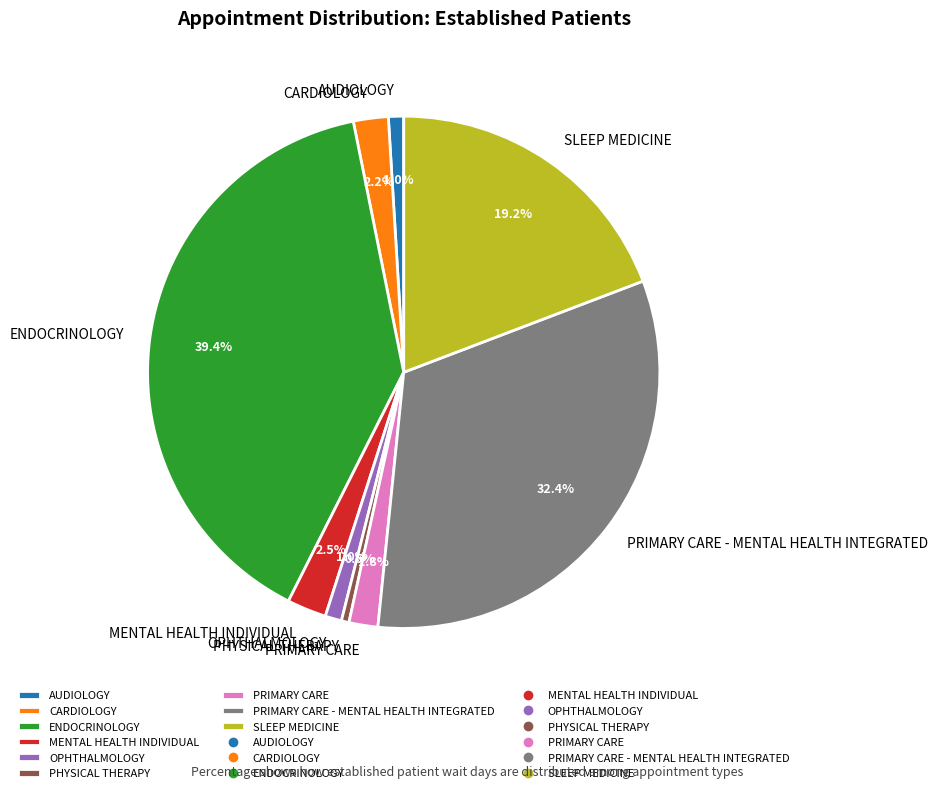

How many slices are in this pie chart?

9